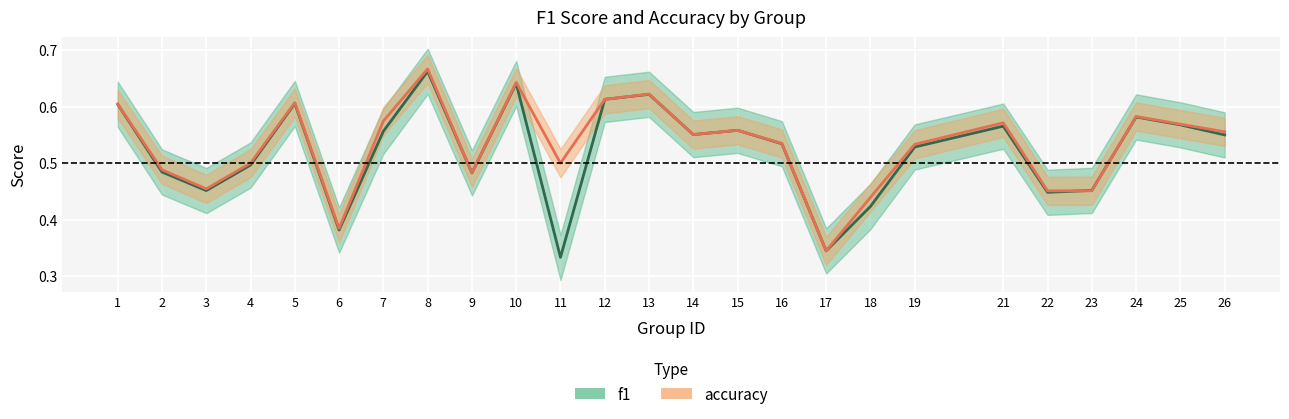

In f1, how many points are lower than both neighbors (excluding endpoints)?

7